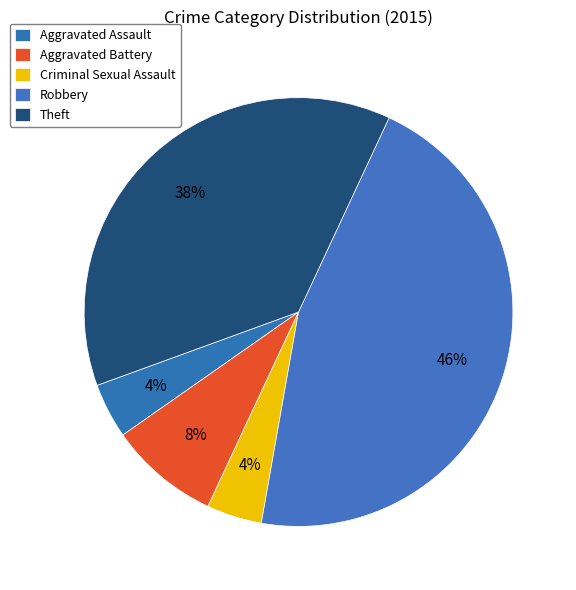

Count the number of slices in the pie.

5